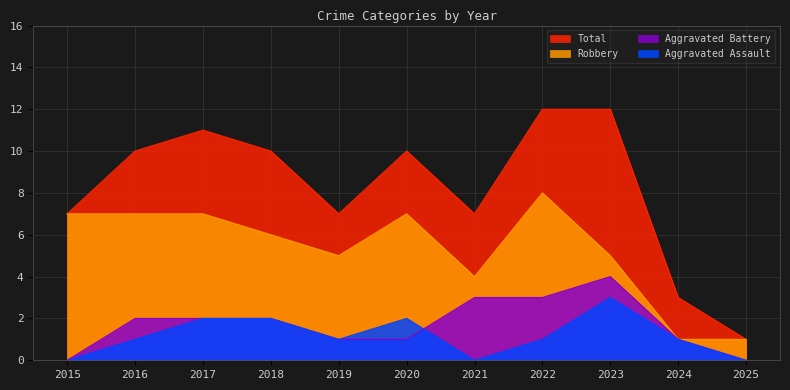

True or false: Aggravated Battery and Robbery intersect in this chart.

False